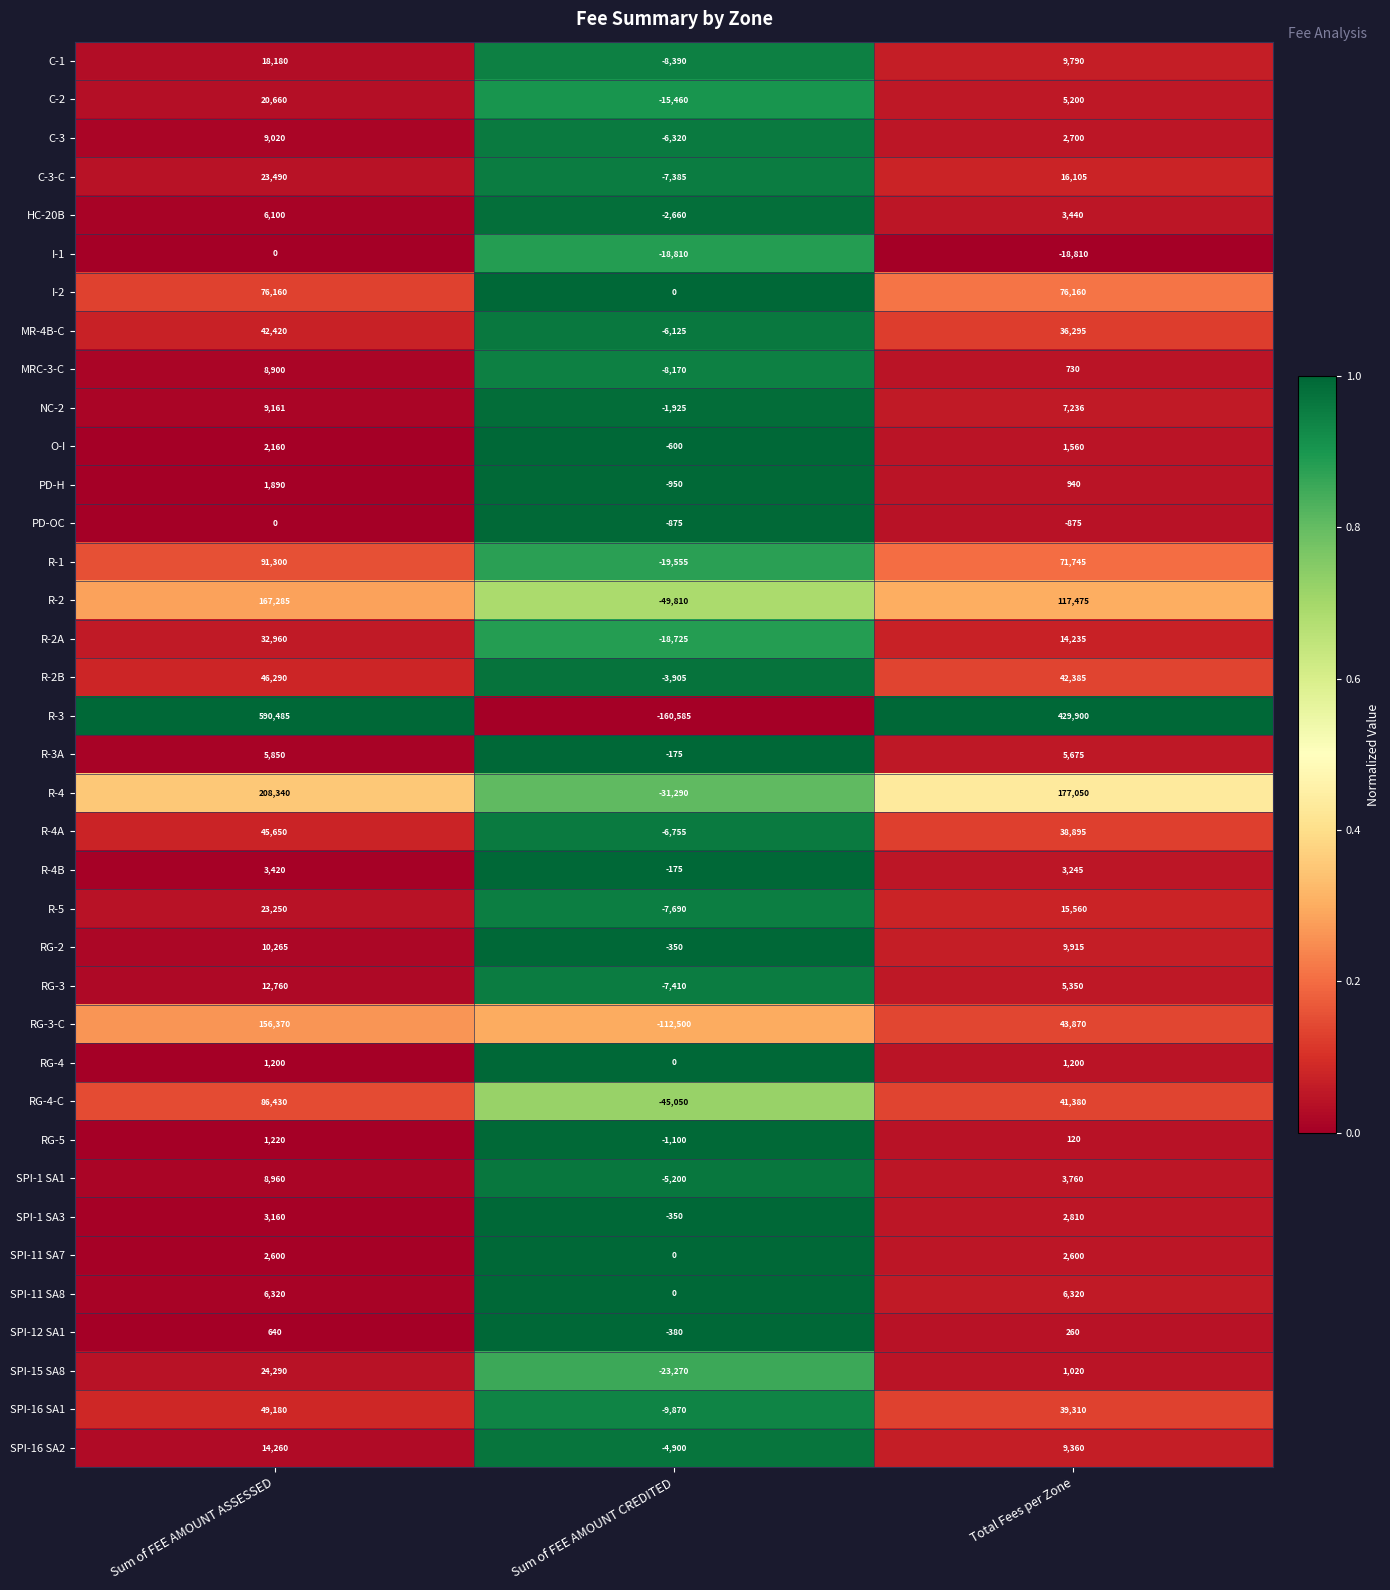

How many data points does each series have?

3